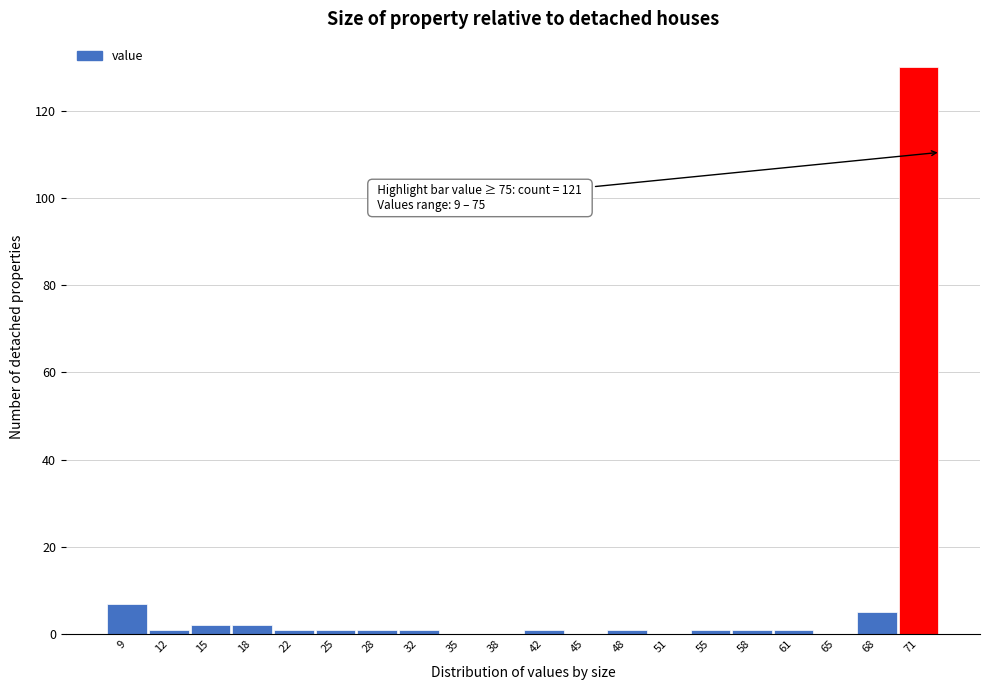

Reading left to right, extract all data points from this chart.

9=7	12=1	15=2	18=2	22=1	25=1	28=1	32=1	35=0	38=0	42=1	45=0	48=1	51=0	55=1	58=1	61=1	65=0	68=5	71=130